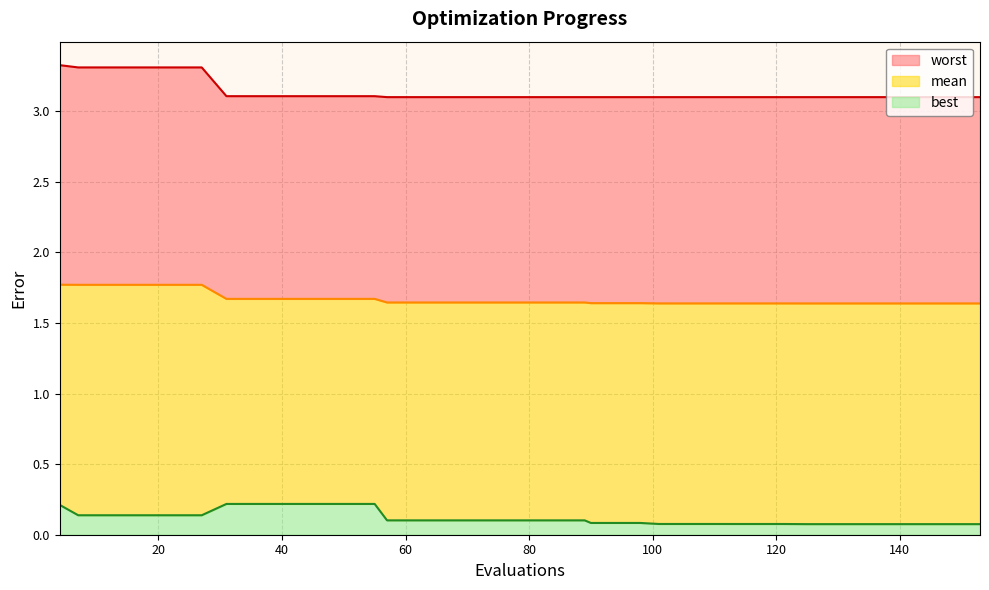

How many lines are shown in the chart?

3